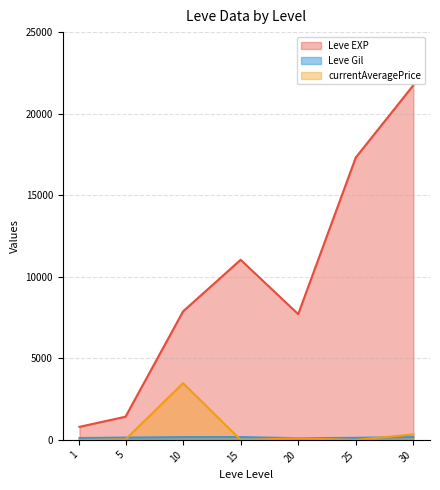

Is it true that Leve EXP equals 7710 at 20?

True